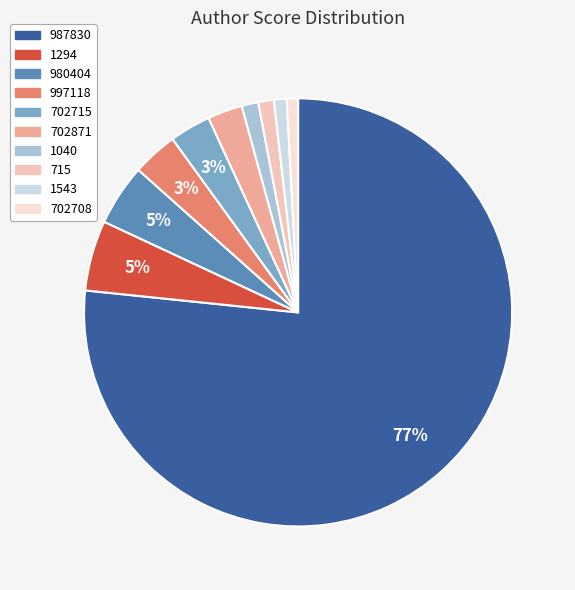

What percentage is the 1294 slice, to the nearest percent?

5%